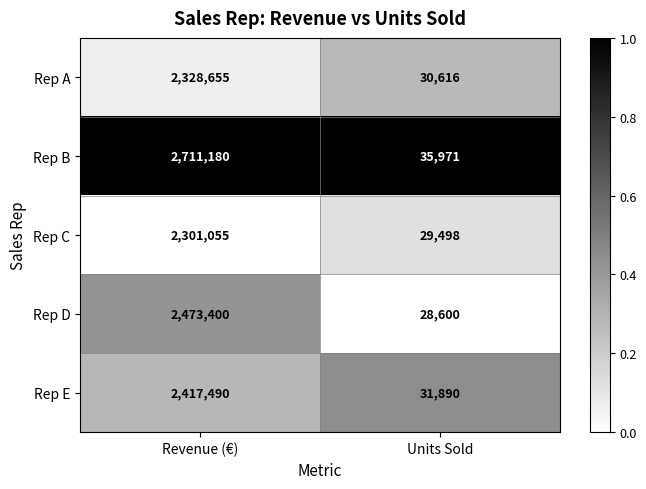

Which label corresponds to the largest value in the chart?

Revenue (€)